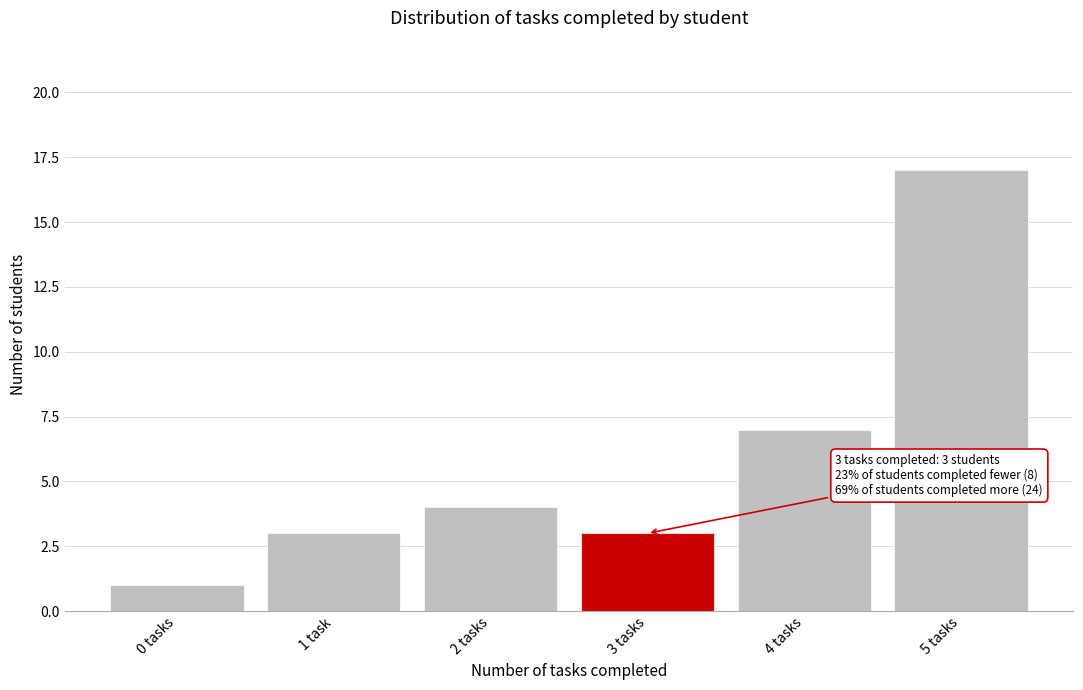

Reading left to right, list all the values displayed in this chart.

0 tasks=1	1 task=3	2 tasks=4	3 tasks=3	4 tasks=7	5 tasks=17